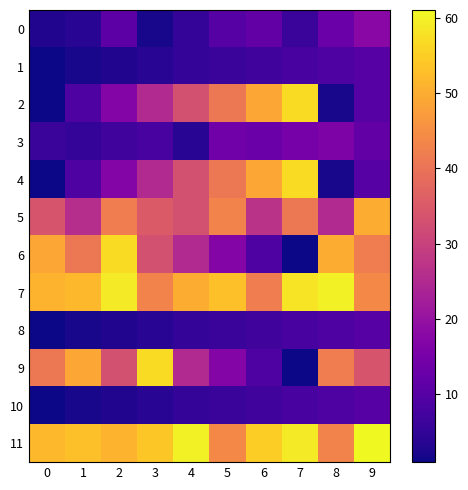

Reading right to left, list all the values displayed in this chart.

row_0: 9=18	8=13	7=6	6=12	5=10	4=5	3=2	2=11	1=4	0=3
row_1: 9=10	8=9	7=8	6=7	5=6	4=5	3=4	2=3	1=2	0=1
row_2: 9=10	8=2	7=57	6=49	5=41	4=33	3=25	2=17	1=9	0=1
row_3: 9=12	8=16	7=15	6=13	5=14	4=4	3=8	2=7	1=5	0=6
row_4: 9=10	8=2	7=57	6=49	5=41	4=33	3=25	2=17	1=9	0=1
row_5: 9=50	8=25	7=41	6=27	5=43	4=33	3=35	2=42	1=26	0=34
row_6: 9=42	8=50	7=1	6=9	5=17	4=25	3=33	2=57	1=41	0=49
row_7: 9=44	8=60	7=58	6=42	5=53	4=50	3=43	2=59	1=52	0=51
row_8: 9=10	8=9	7=8	6=7	5=6	4=5	3=4	2=3	1=2	0=1
row_9: 9=34	8=42	7=1	6=9	5=17	4=25	3=57	2=33	1=49	0=41
row_10: 9=10	8=9	7=8	6=7	5=6	4=5	3=4	2=3	1=2	0=1
row_11: 9=61	8=43	7=59	6=55	5=44	4=60	3=54	2=51	1=53	0=52